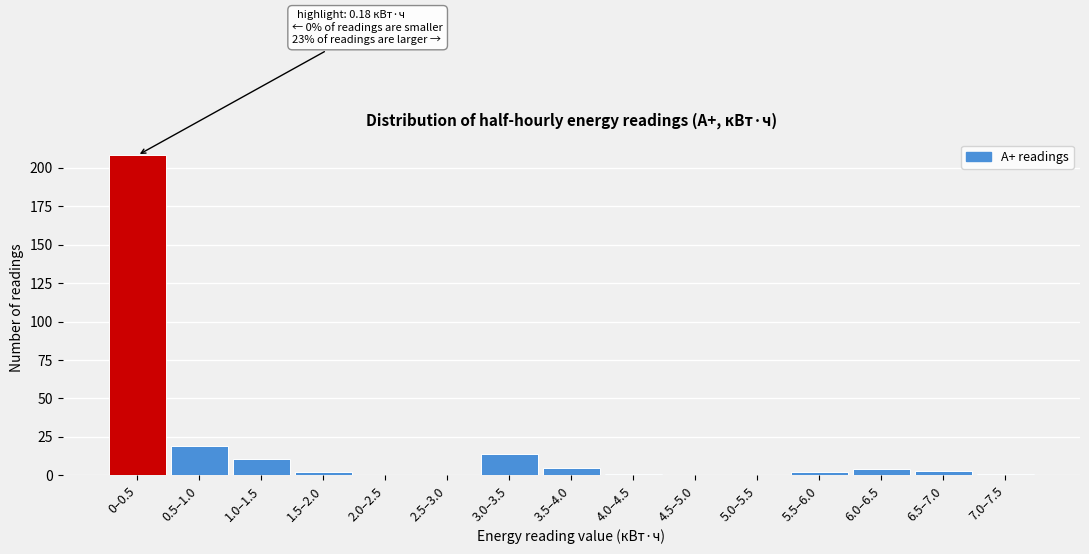

Reading left to right, what are all the values shown in this chart?

0–0.5=208	0.5–1.0=19	1.0–1.5=11	1.5–2.0=2	2.0–2.5=0	2.5–3.0=0	3.0–3.5=14	3.5–4.0=5	4.0–4.5=1	4.5–5.0=0	5.0–5.5=0	5.5–6.0=2	6.0–6.5=4	6.5–7.0=3	7.0–7.5=1